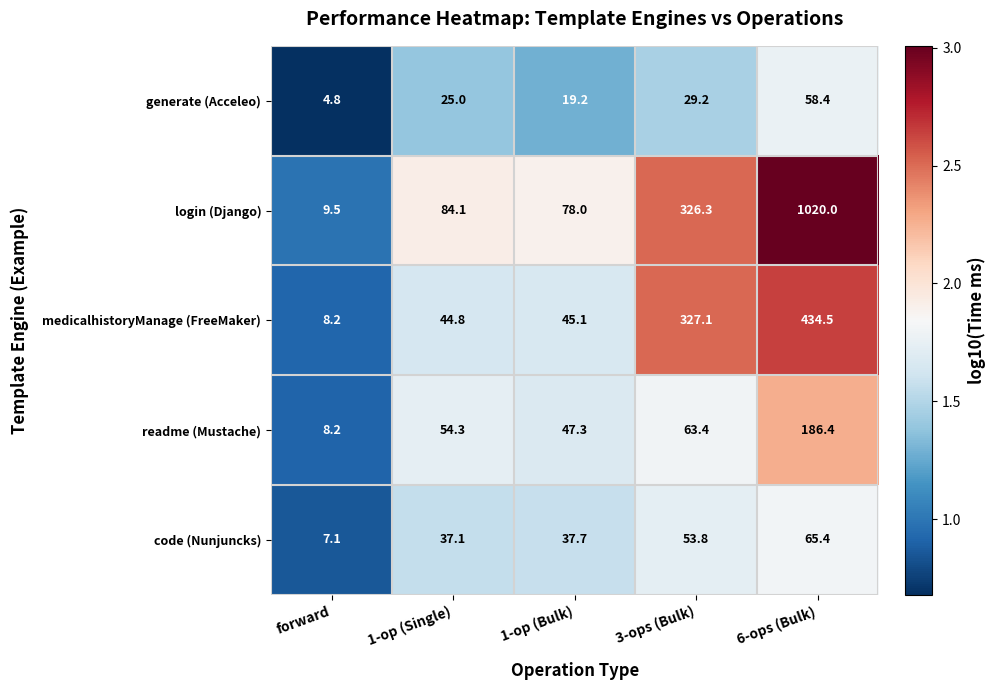

What is the greatest value displayed?

1020.0